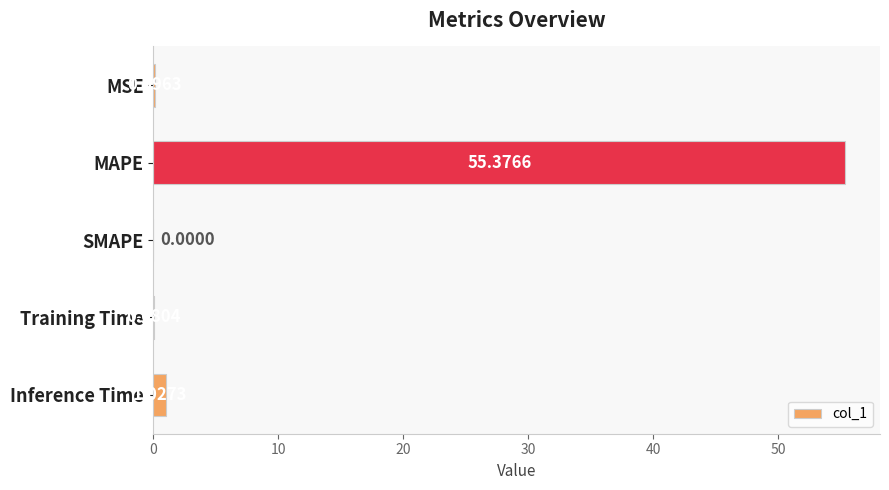

At which category does the chart reach its peak across all series?

MAPE